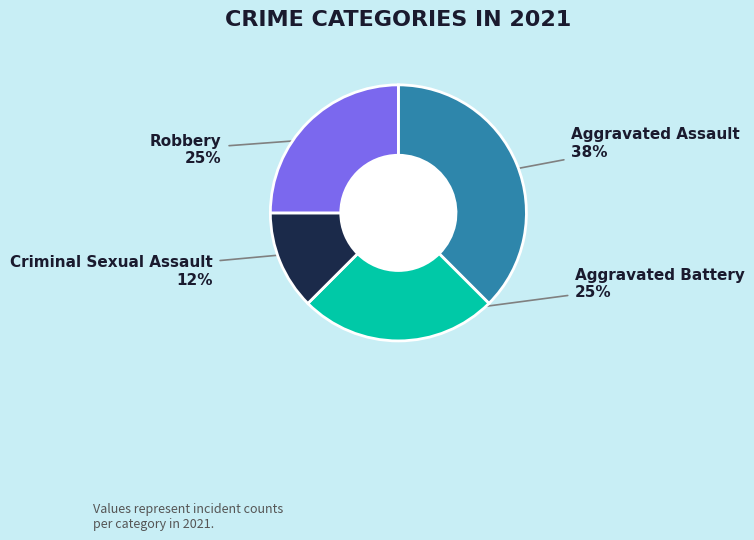

Which category has the smallest portion of the pie?

Criminal Sexual Assault